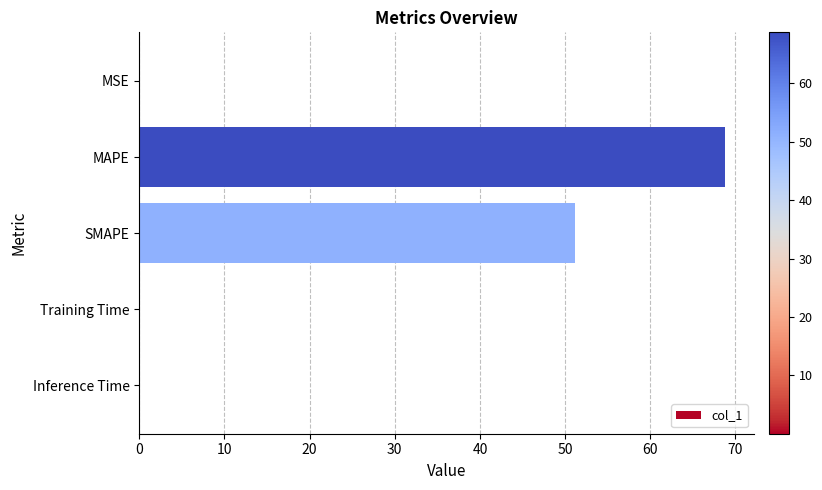

Between MAPE and Inference Time, which is larger?

MAPE